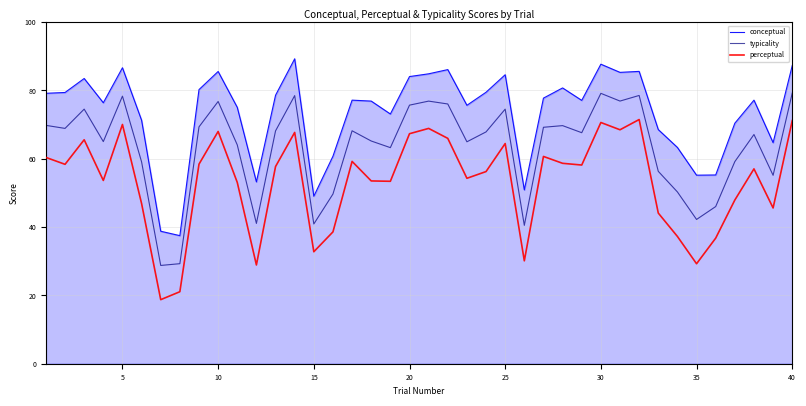

What is the highest value of the typicality series?

79.2